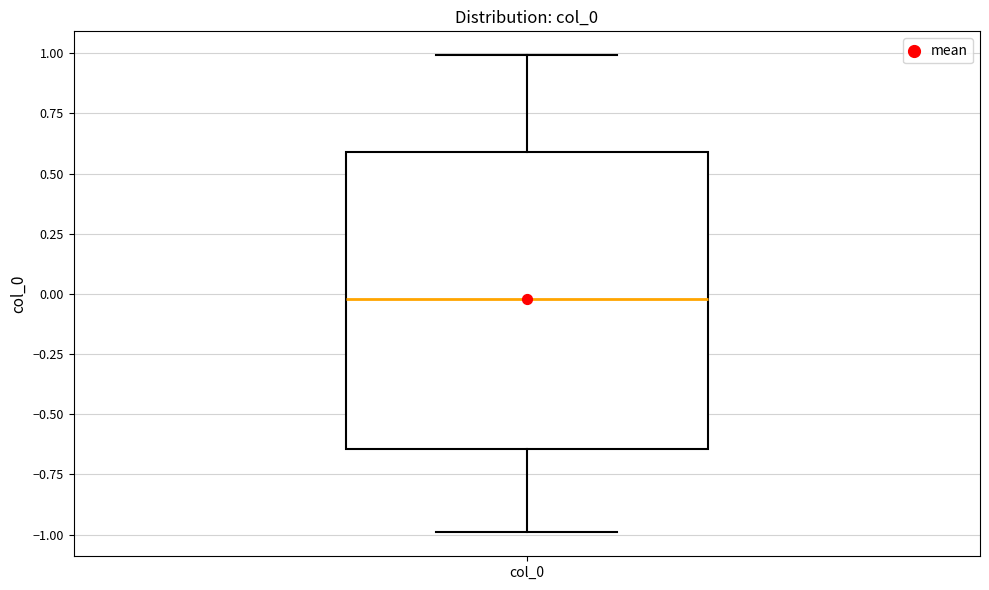

Where is the lower edge of the box for col_0 on the y-axis? The values are not printed on the chart, so give them approximately, as read against the axis.

-0.65